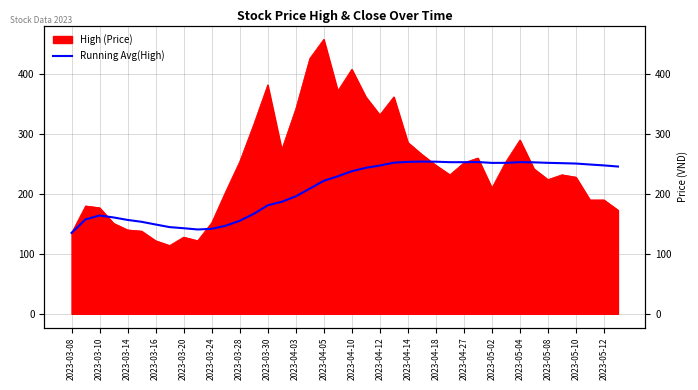

What position from the left is 2023-03-24?

11